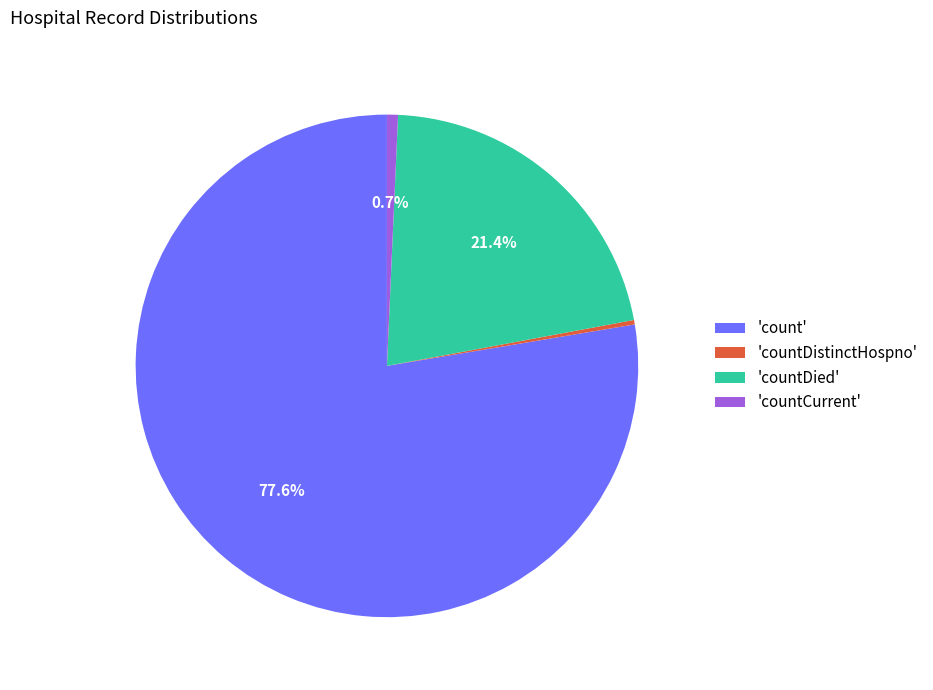

What is the total percentage of 'countDied' and 'count'?

99.0%